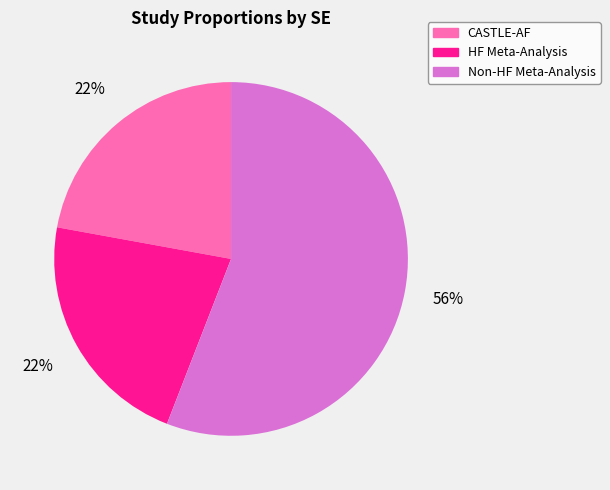

Do Non-HF Meta-Analysis and HF Meta-Analysis together represent more than half of the pie?

Yes